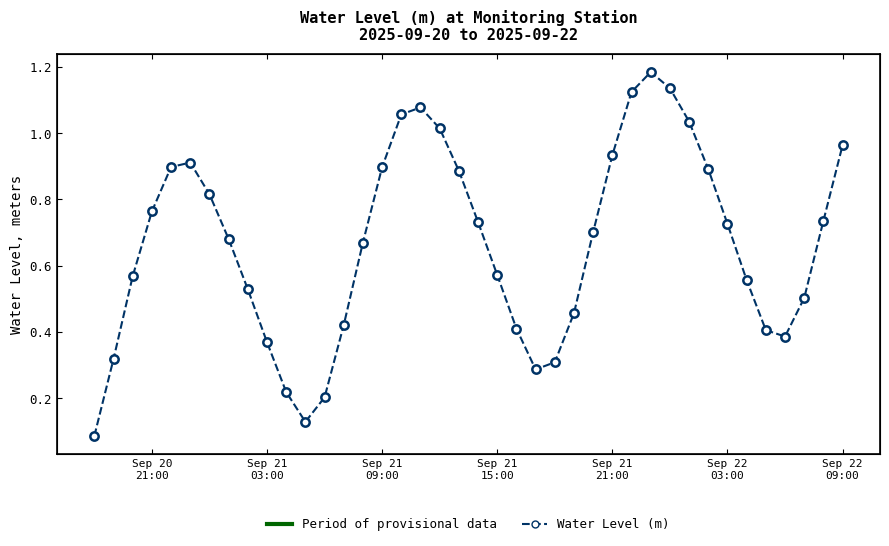

Which label corresponds to the smallest value in the chart?

Sep 20
21:00